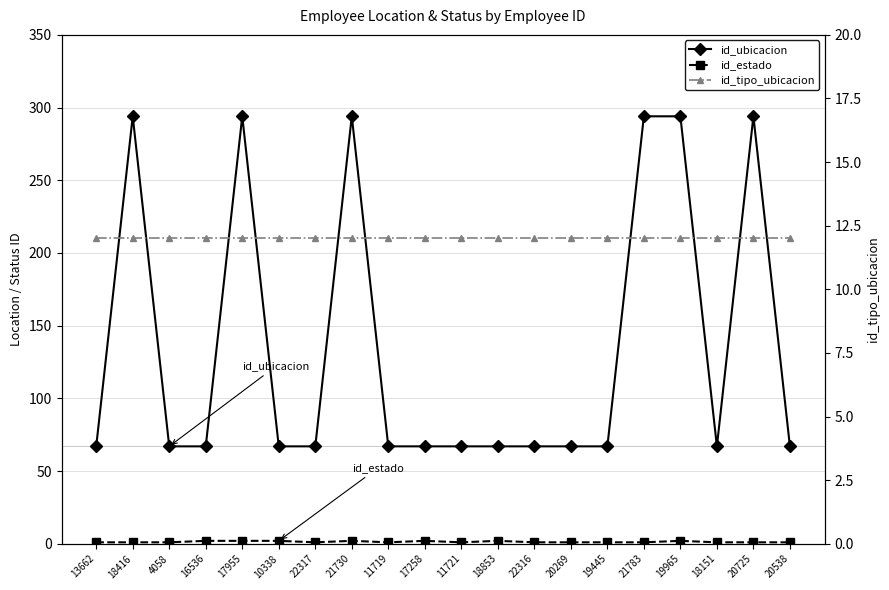

What is the smallest value displayed?

1